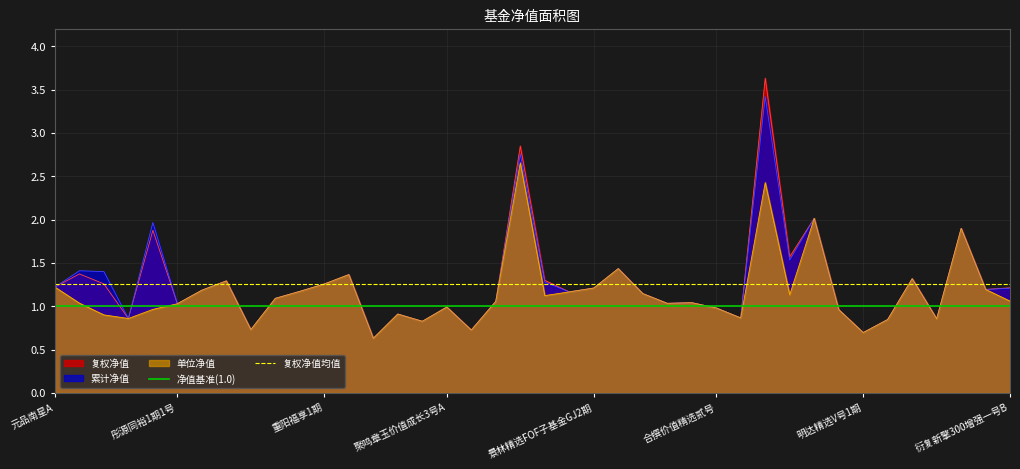

The value of 净值基准(1.0) at 元品南星A is 1.0. True or false?

True